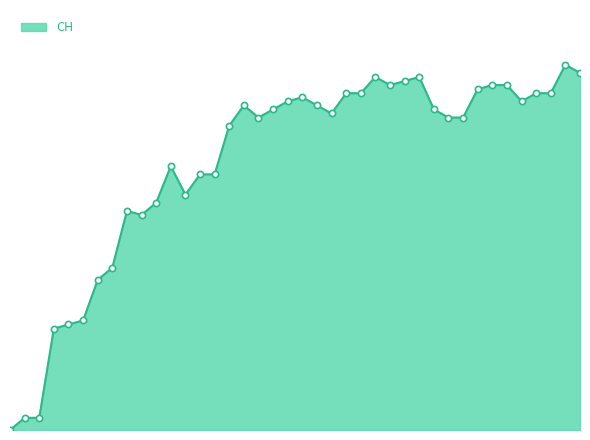

Is this an area chart (filled region under the line)?

Yes